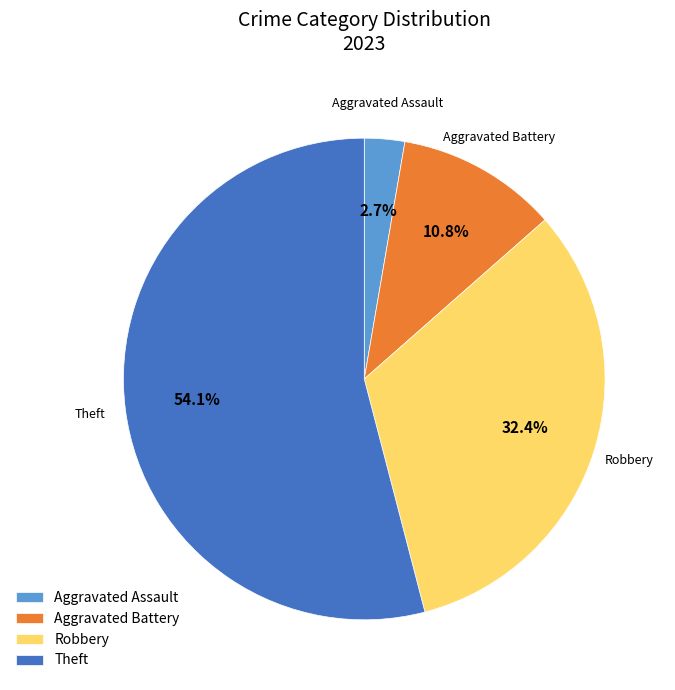

To the nearest percent, what is the average slice percentage?

25%